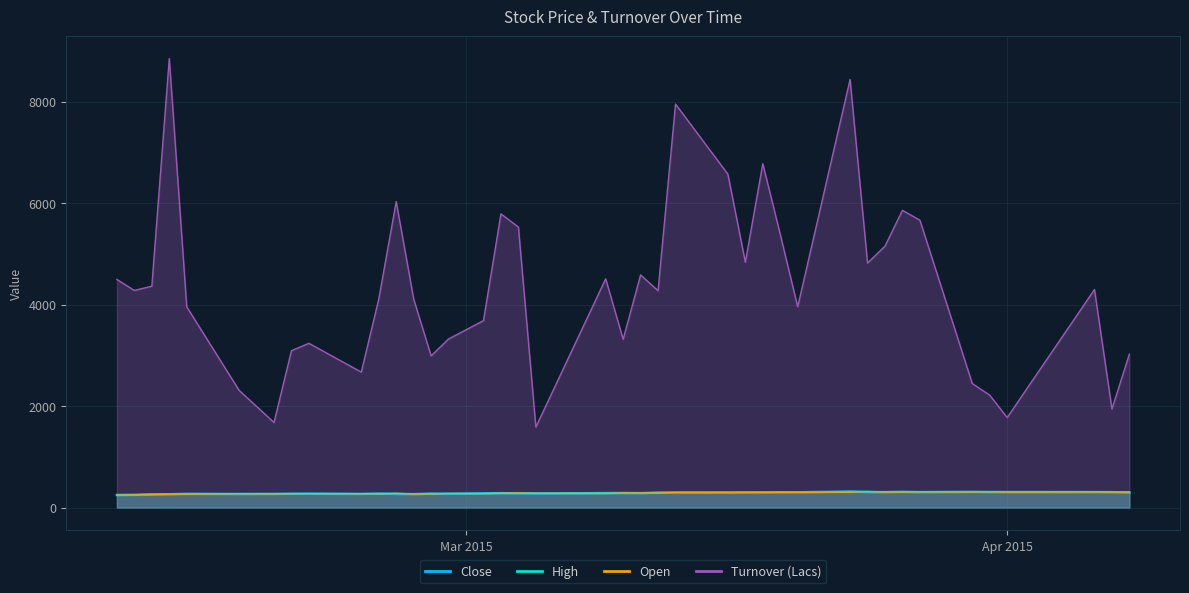

Which category has the highest value in the Open series?

2015-03-24